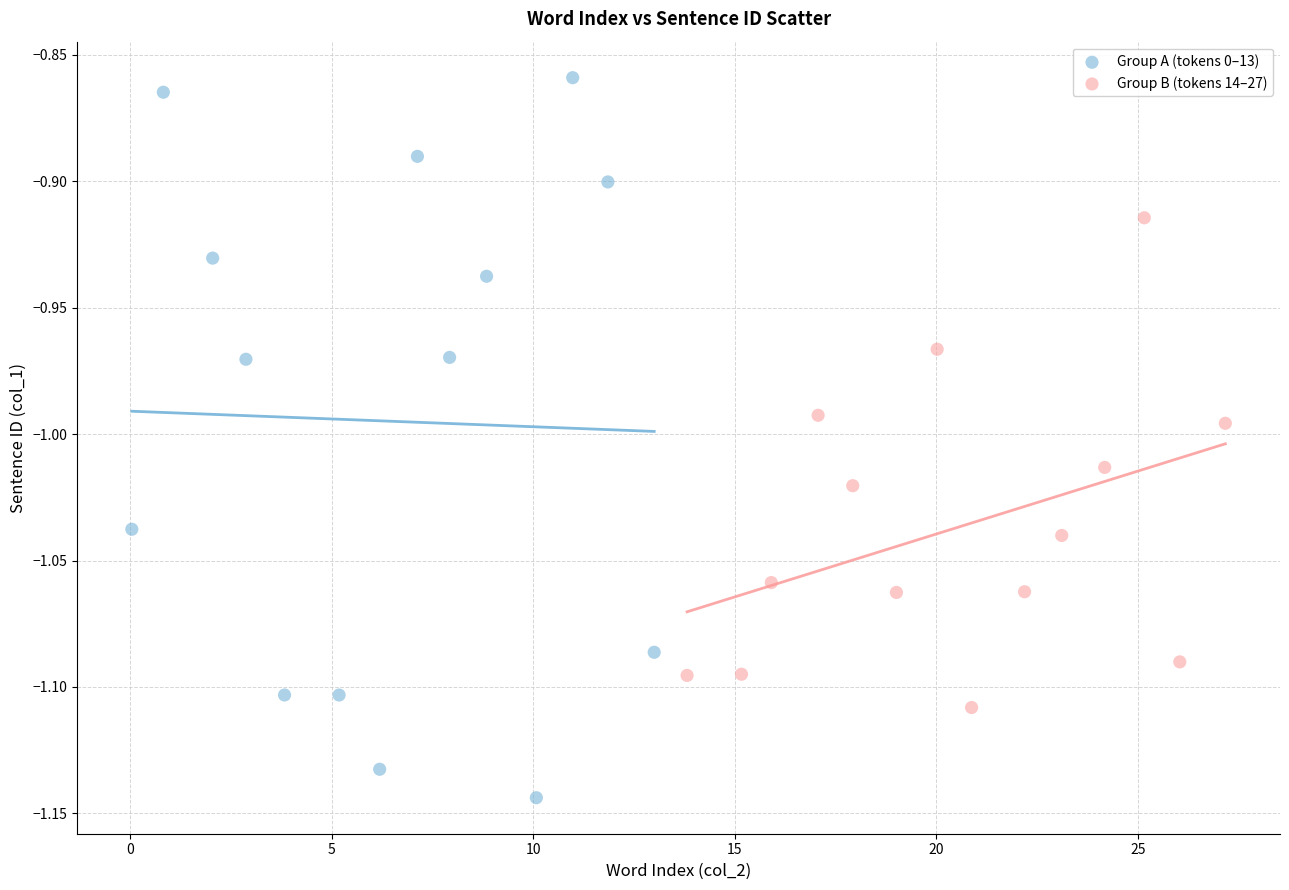

Which series reaches the maximum Y coordinate?

Group A (tokens 0–13)